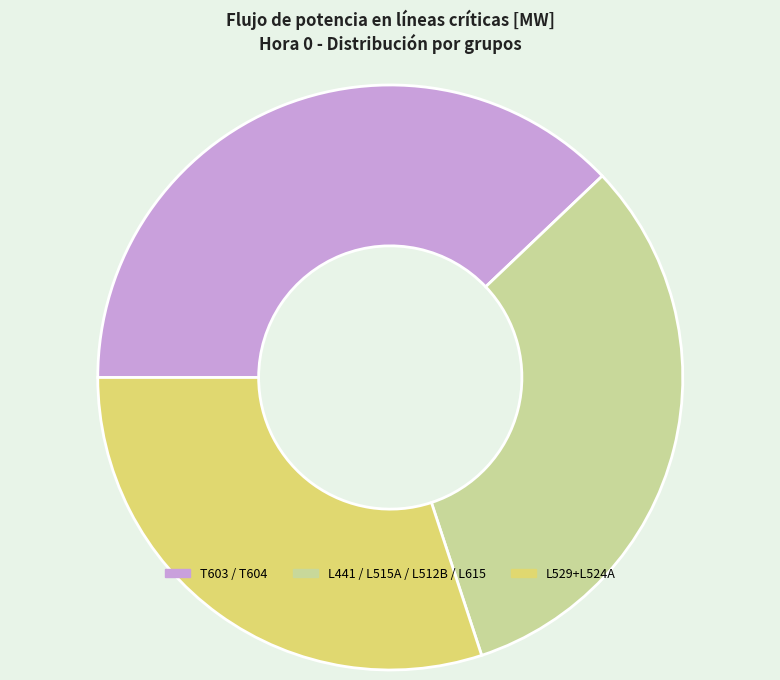

Do L441 / L515A / L512B / L615 and T603 / T604 together represent more than half of the pie?

Yes